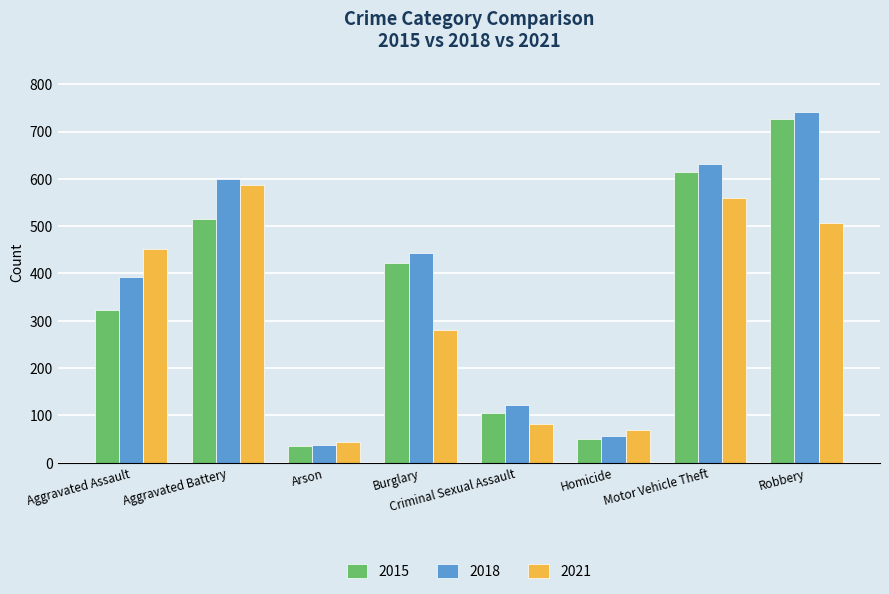

True or false: 2018 has a value of 631 at Motor Vehicle Theft.

True